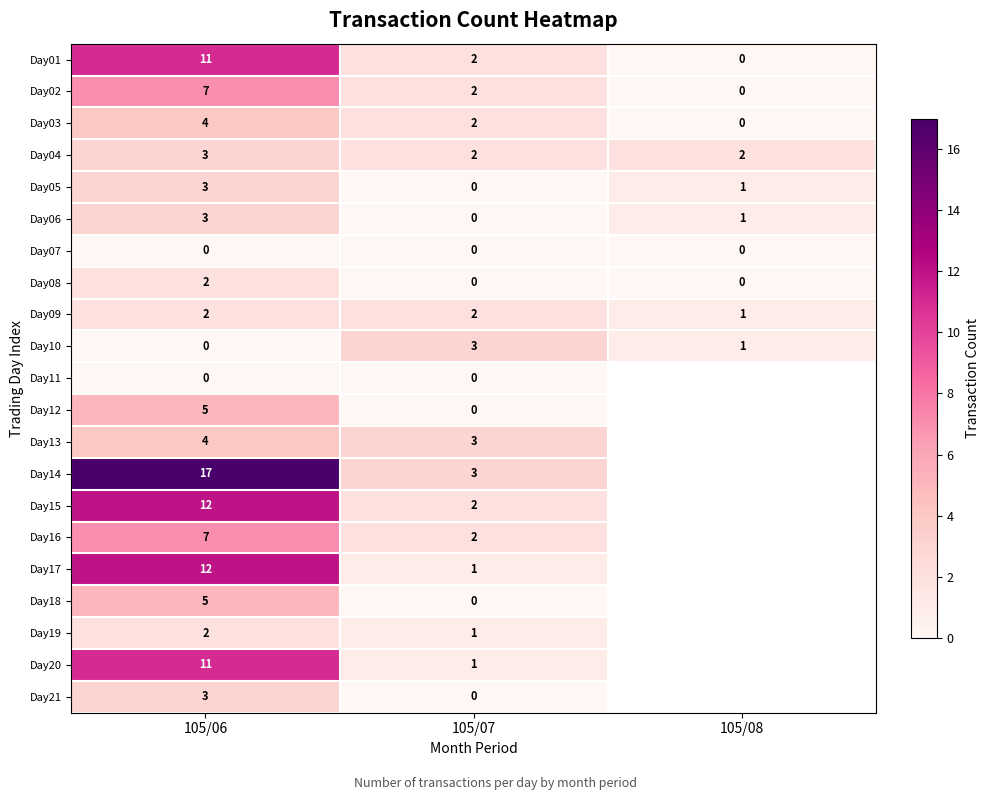

True or false: Day04 has a value of 3 at 105/08.

False